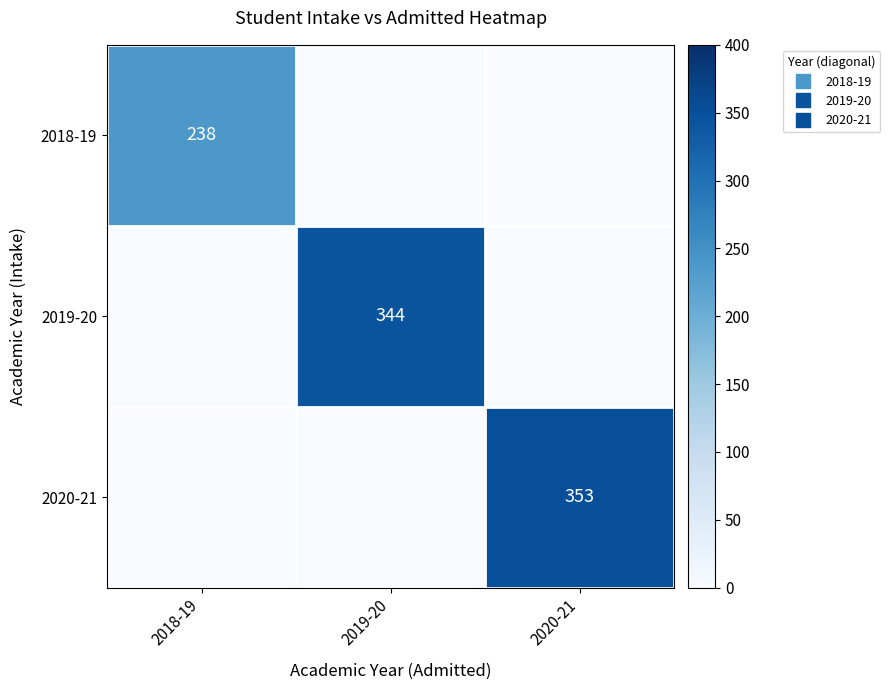

Which has a higher value, 2020-21 or 2018-19?

2018-19